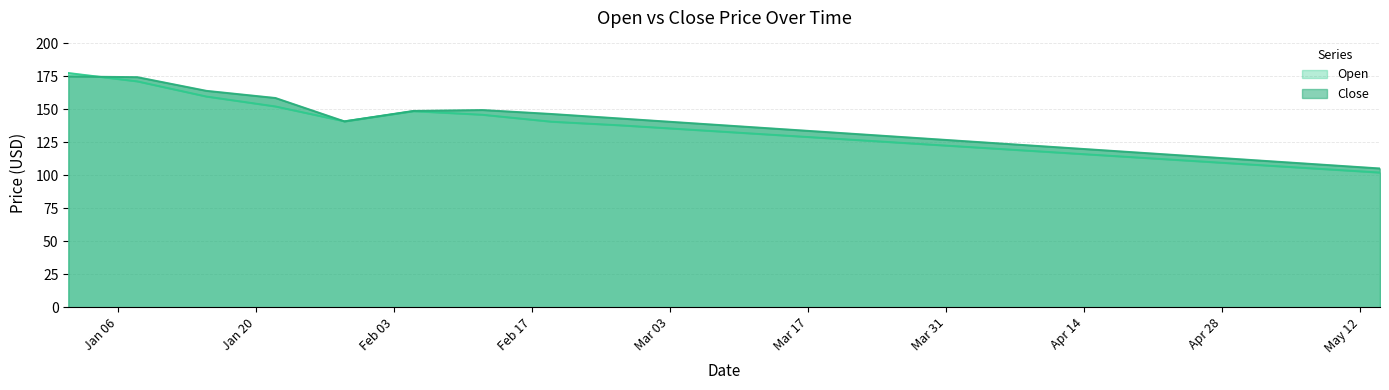

What is the difference between the maximum and second lowest values in the Close series?

66.3